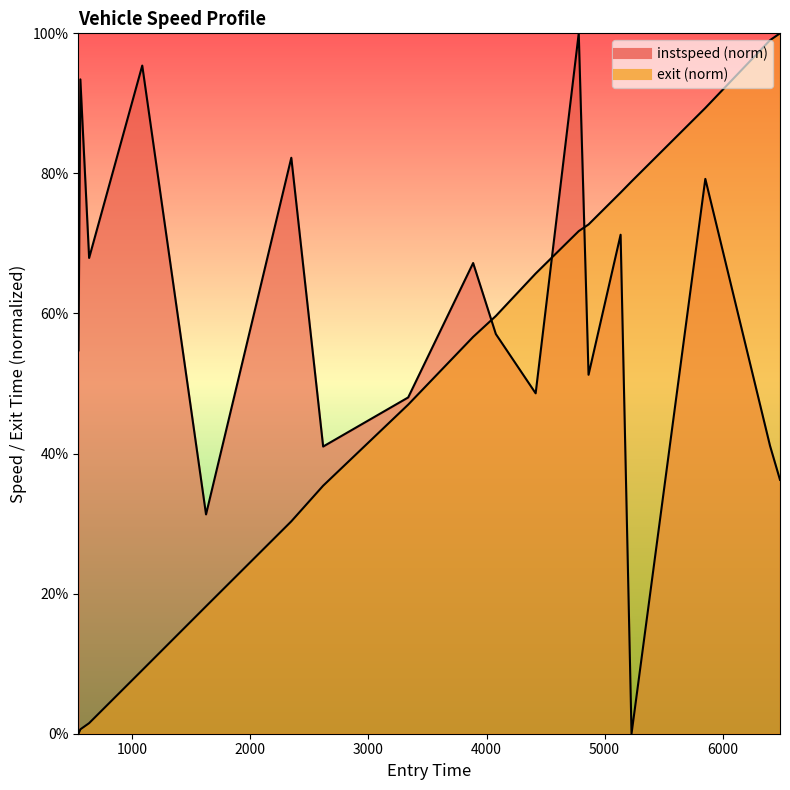

How many data points in instspeed are above 57?

9